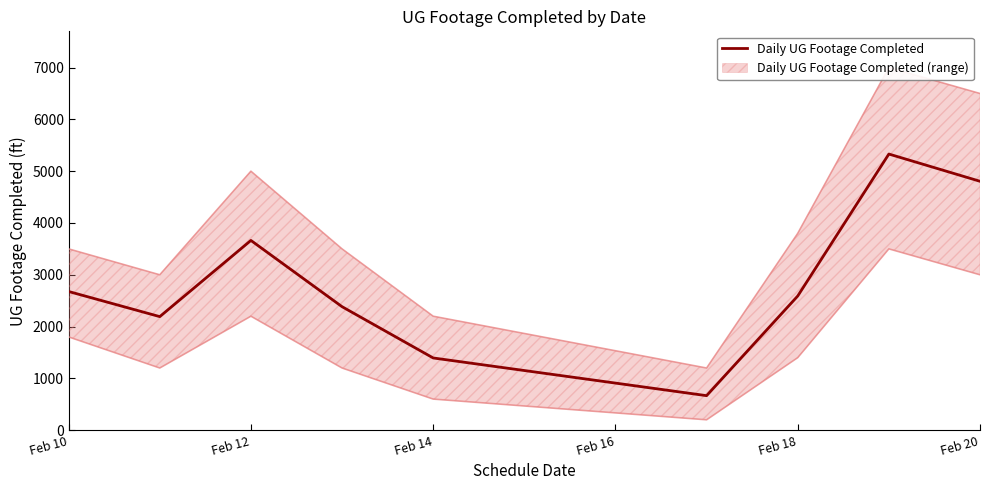

What is the minimum value for Daily UG Footage Completed?

666